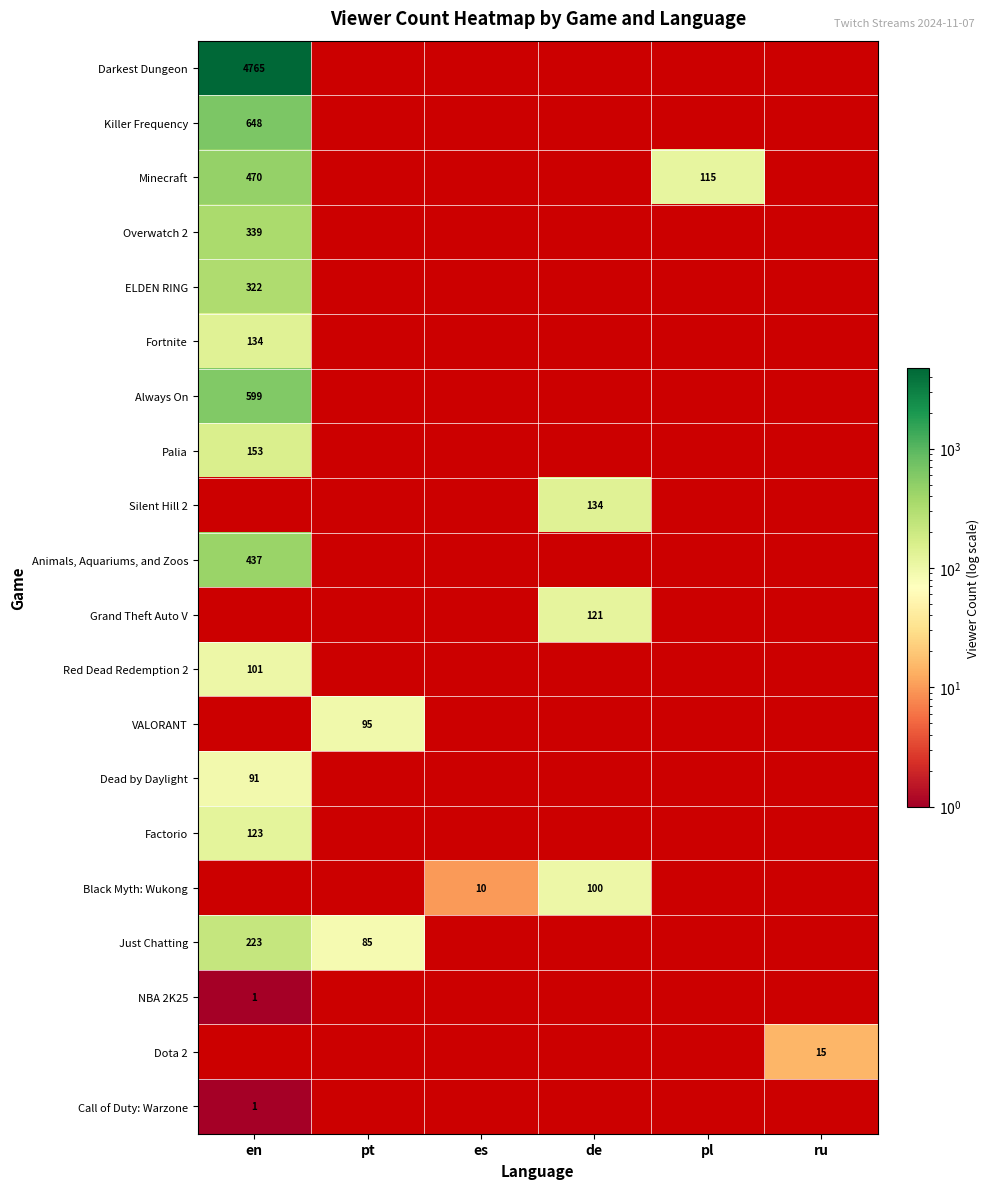

The VALORANT series shows 95 at pt. True or false?

True